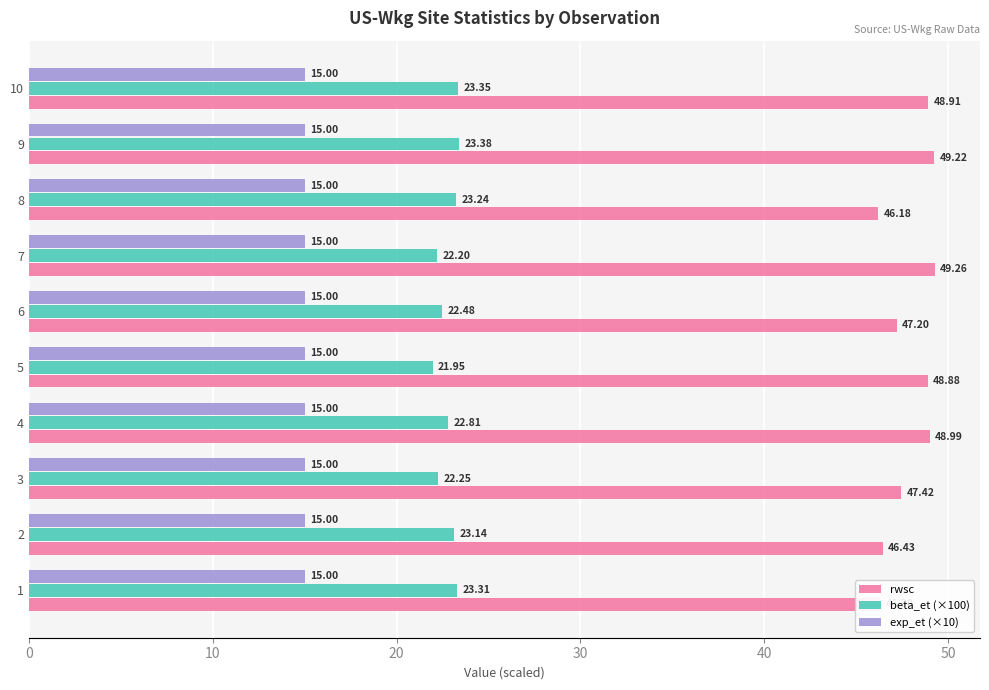

Rank the categories by rwsc value from highest to lowest.

7, 9, 4, 10, 5, 3, 6, 2, 1, 8